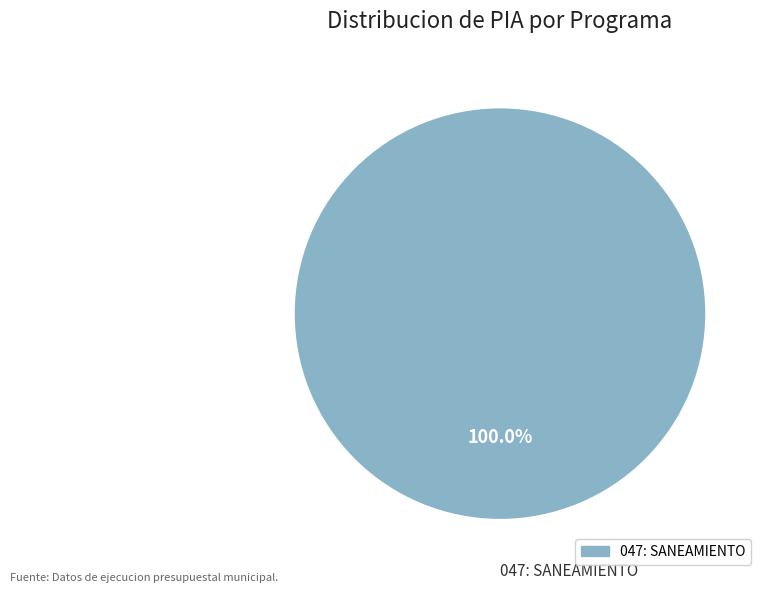

Is there a majority slice in this chart?

Yes